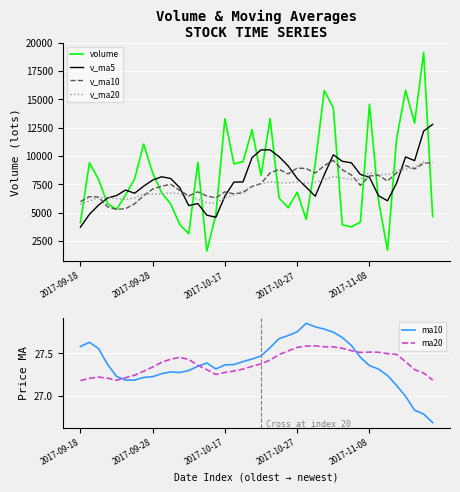

List the series in order of their peak value, lowest first.

ma20, ma10, v_ma20, v_ma10, v_ma5, volume